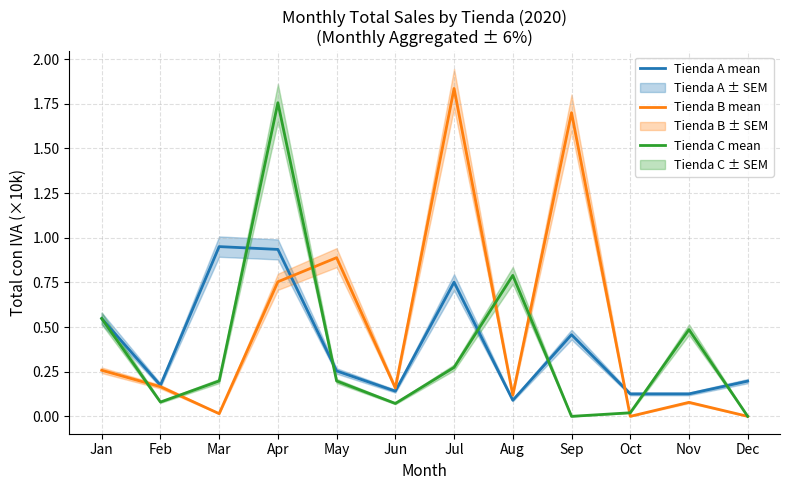

Is the value of Tienda C mean at Jul greater than the value of Tienda A mean at Jun?

Yes